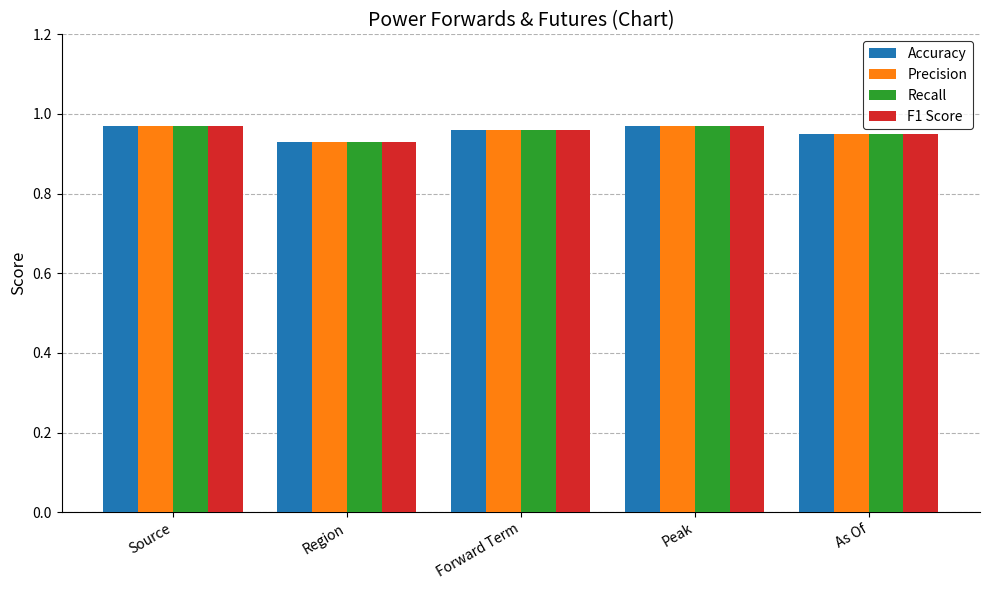

What is the sum of the Recall values at Source and As Of?

1.9